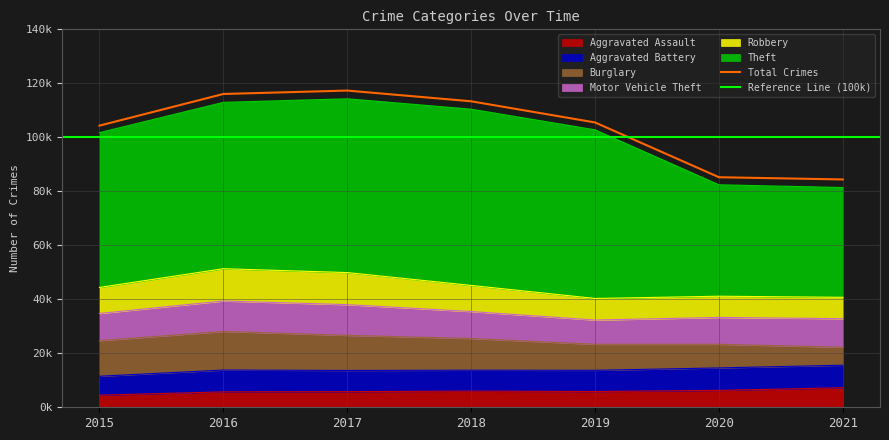

Is it true that Aggravated Battery equals 4828 at 2019?

False